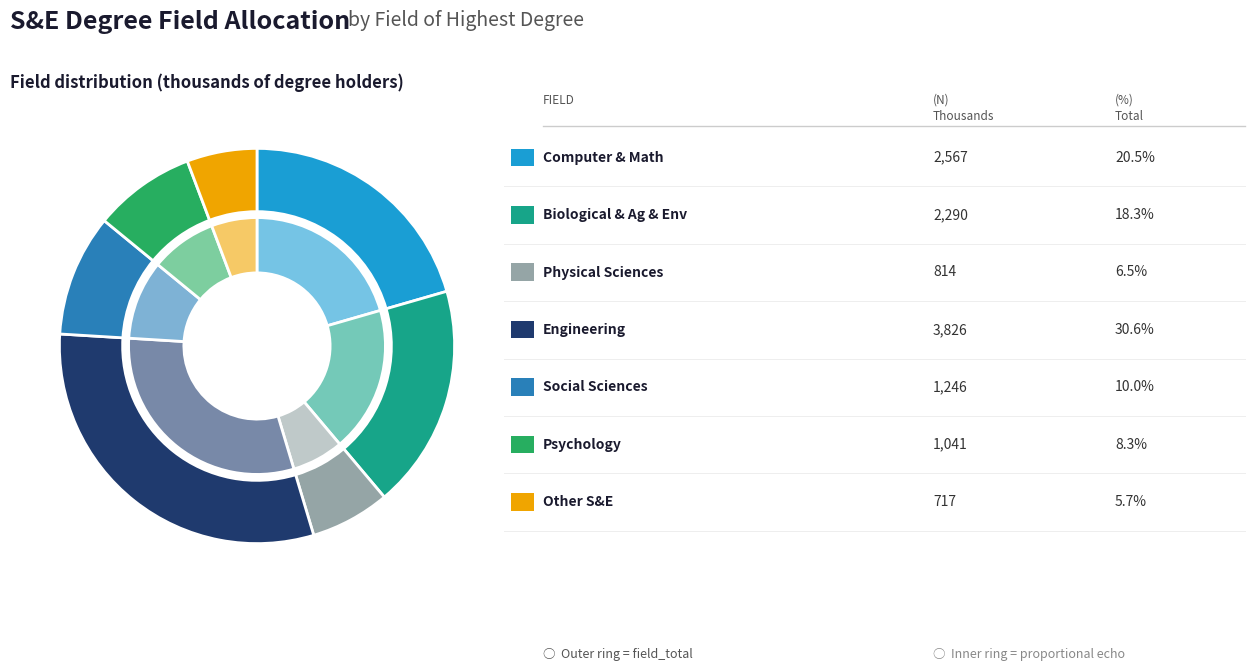

Do Physical and related sciences and Engineering together represent more than half of the pie?

No